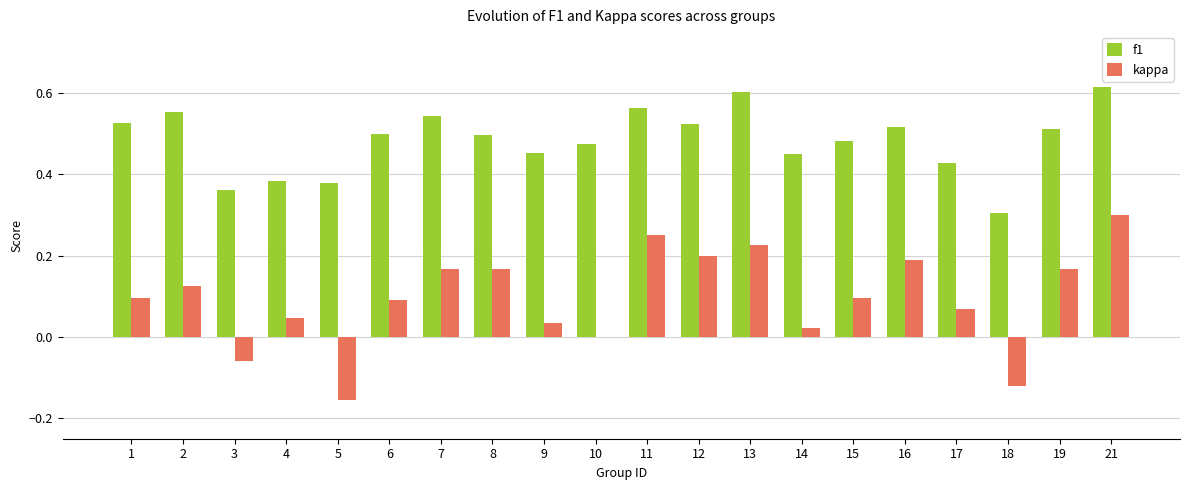

What is the highest value of the kappa series?

0.3